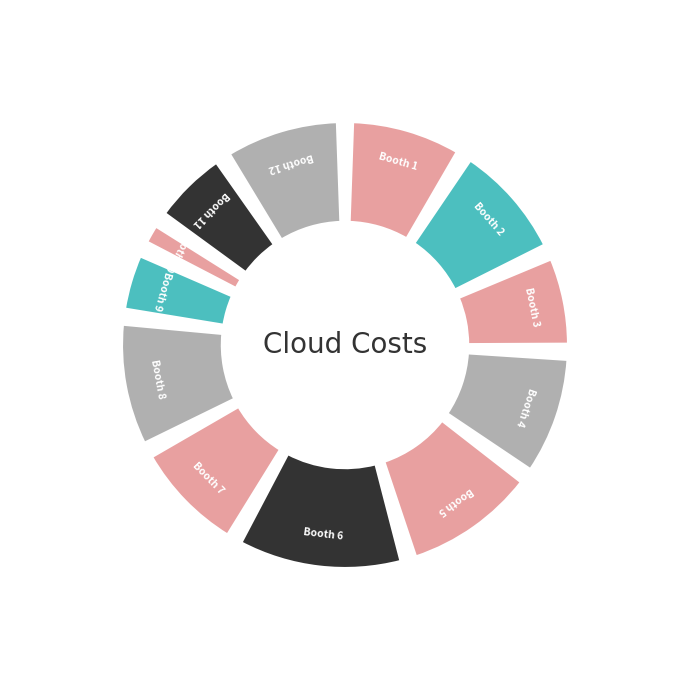

Approximately how many times larger is the value at 7 compared to 12?

1.0